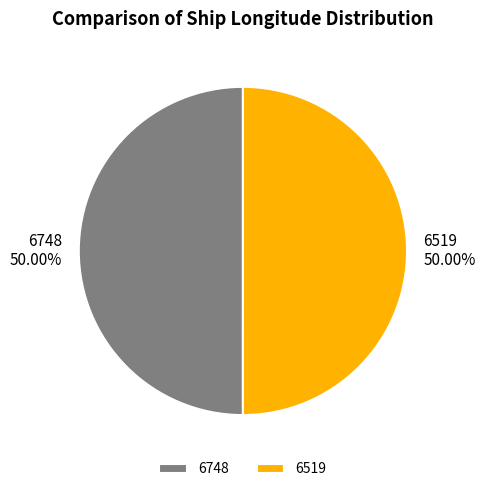

What percentage do 6519 and 6748 together represent?

100.0%